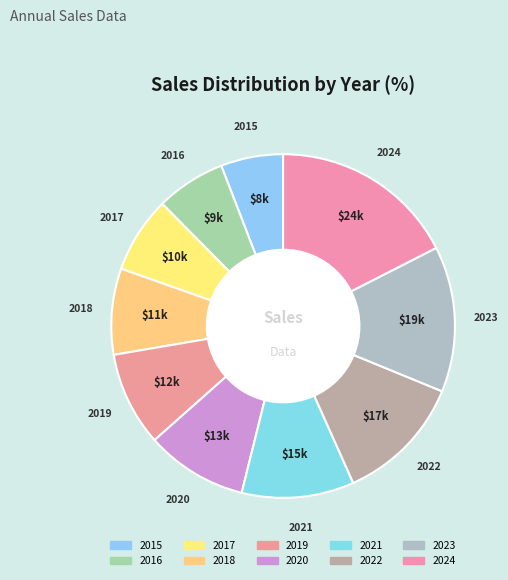

Is there a majority slice in this chart?

No